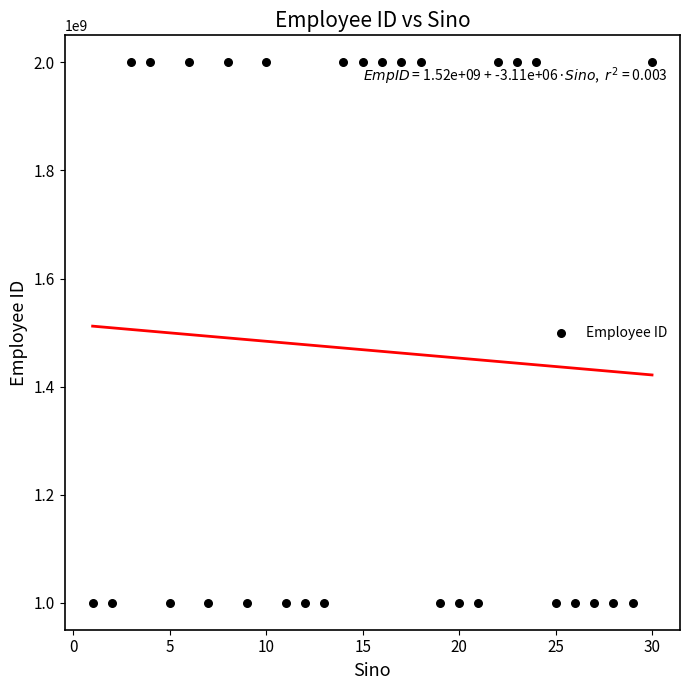

What is the range of X values (max minus min)?

29